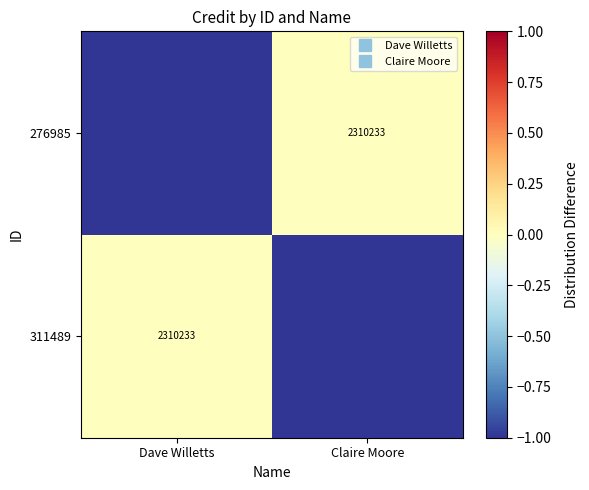

What is the sum of all 311489 values?

-1